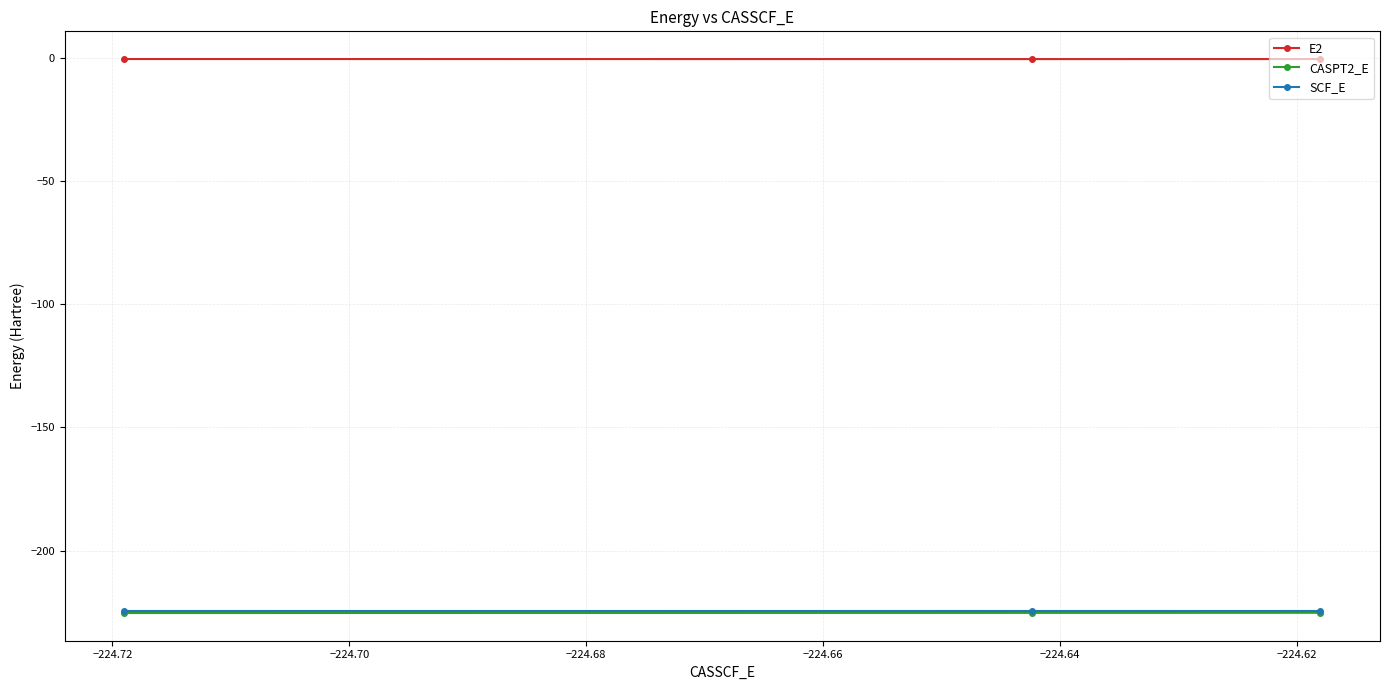

Which series has the largest total across all categories?

E2